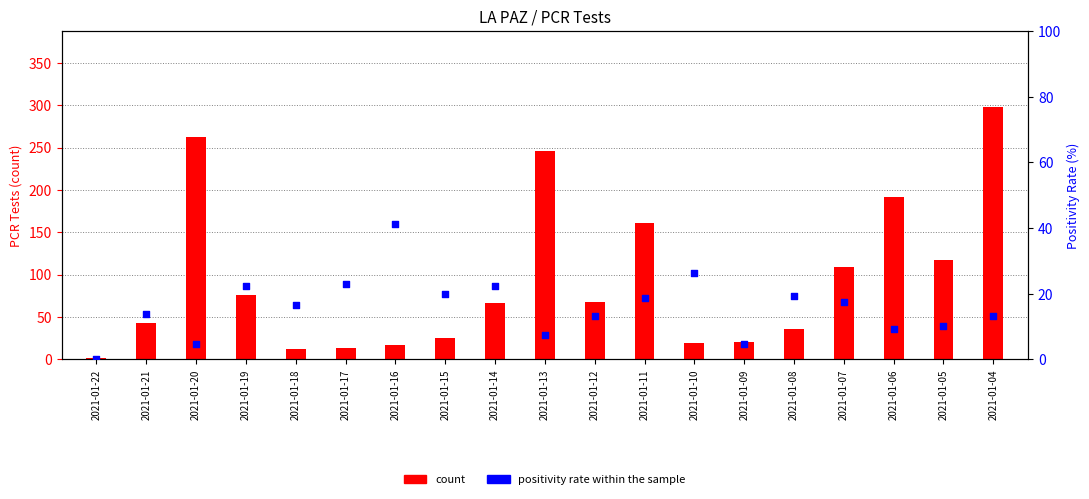

Which series has the largest total across all categories?

count